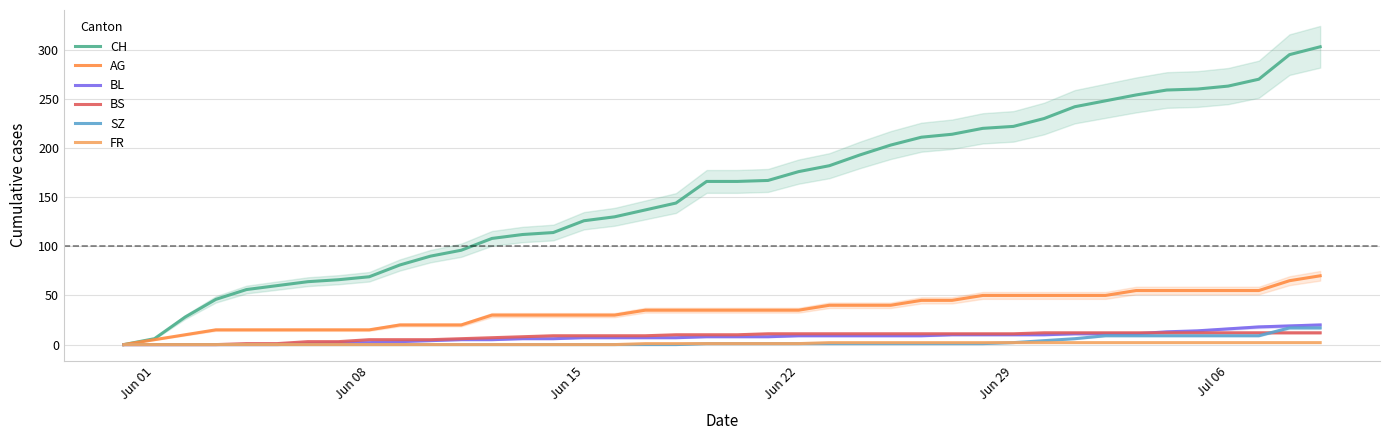

At how many categories does at least one series exceed 93?

29